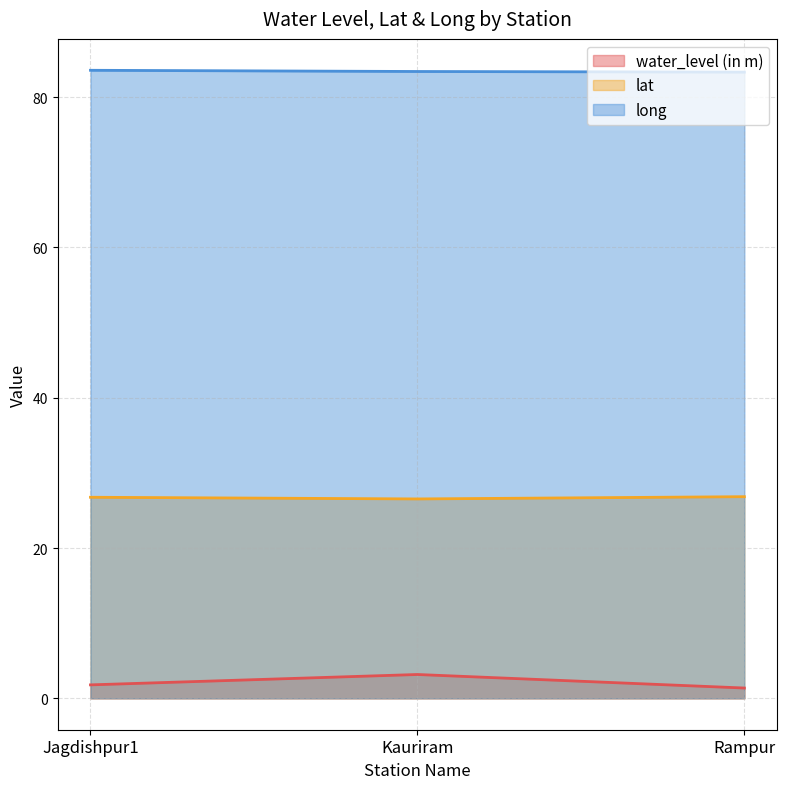

Which series has the largest total across all categories?

long